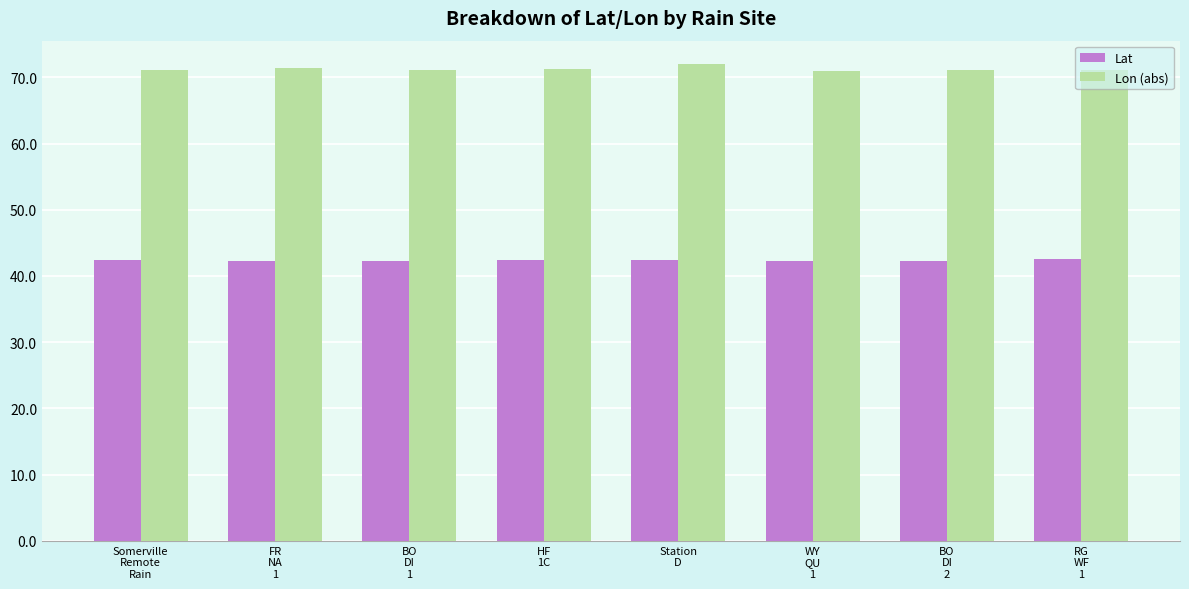

What is the value of the Lon (abs) bar at the 8th from the left?

71.1